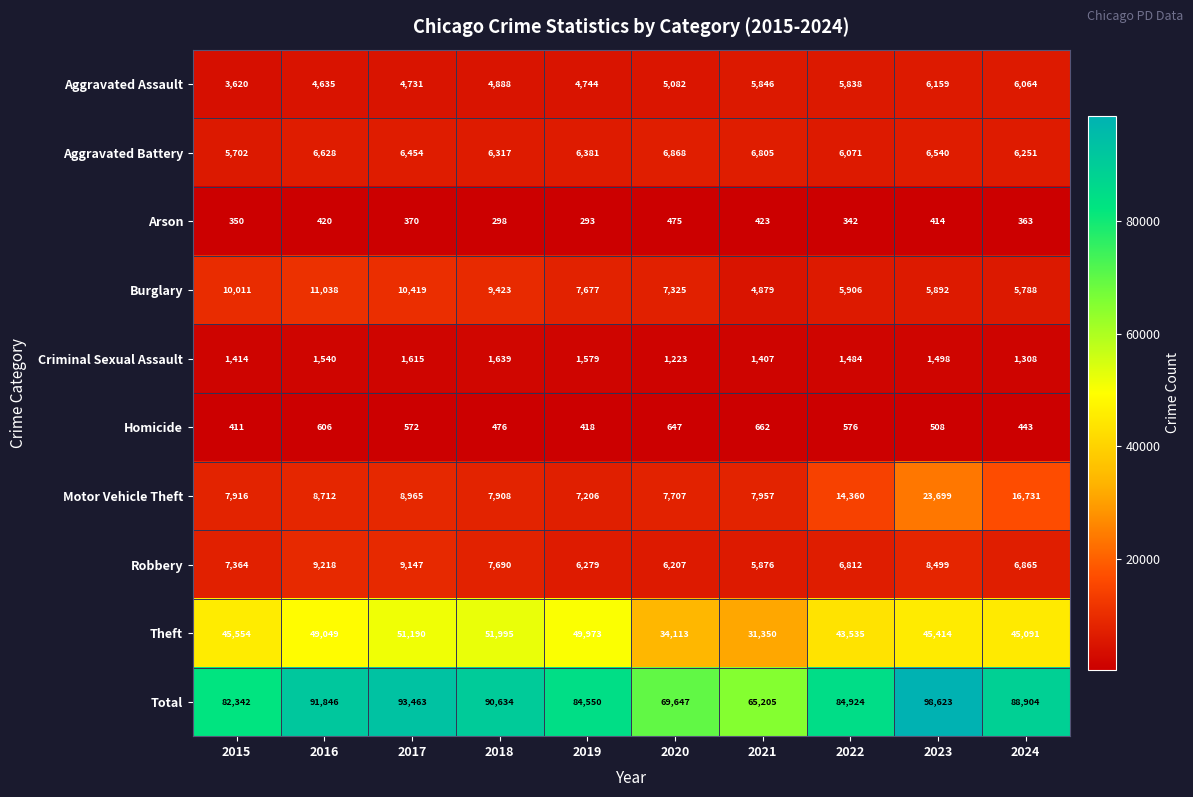

Where is Total nearest to the value 81914?

2015